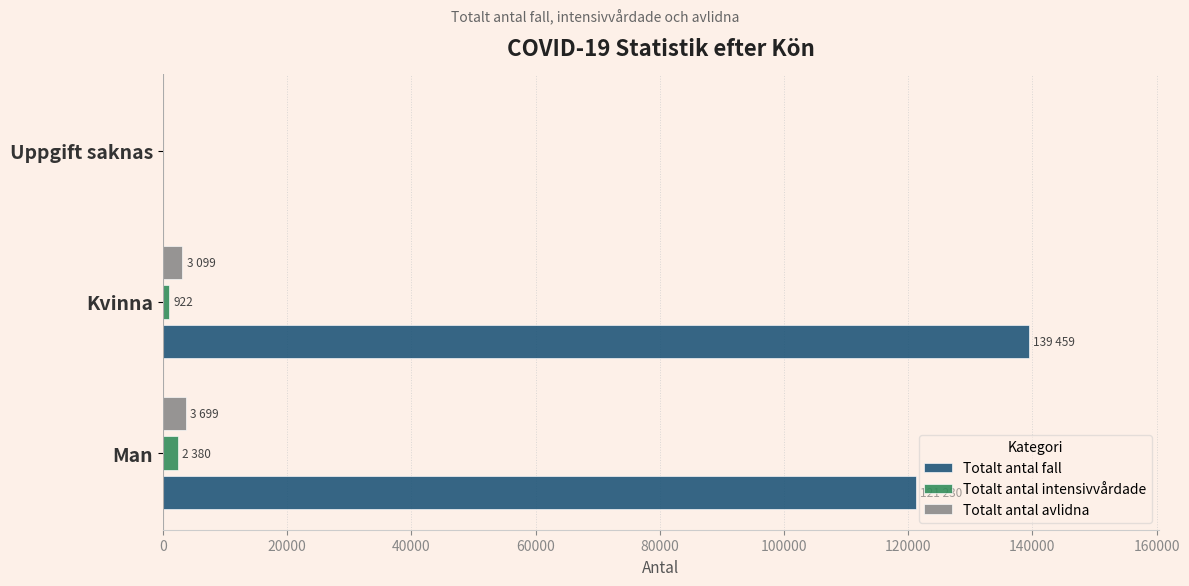

At which category does the chart reach its peak across all series?

Kvinna